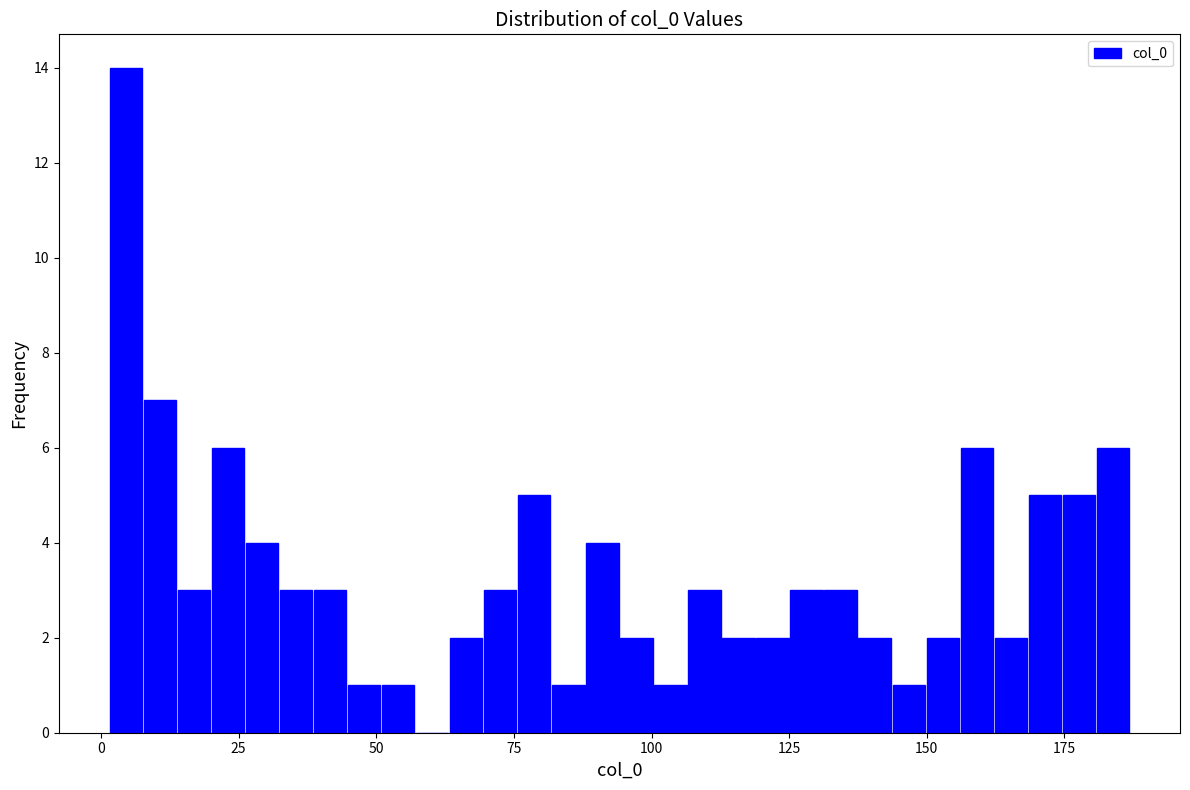

Read against the x-axis, roughly where is the centre of the tallest bar?

5